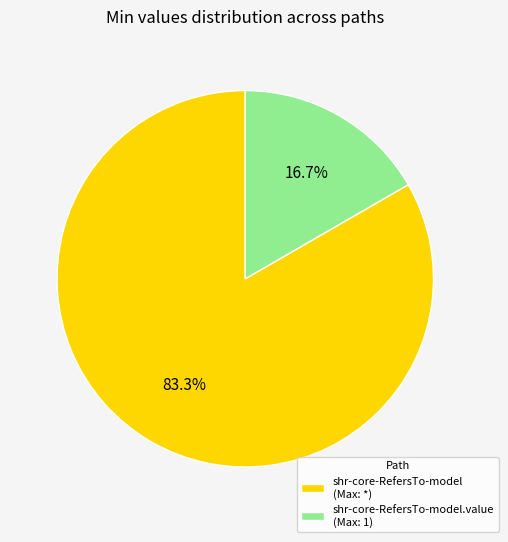

Does shr-core-RefersTo-model.value (Max: 1) account for over 50% of the chart?

No